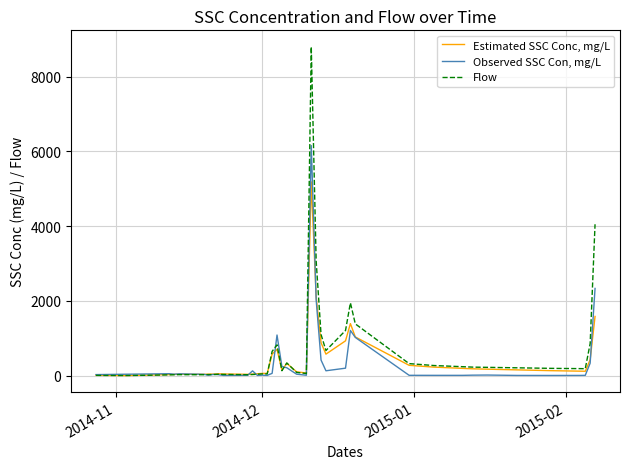

What is the average value of the Flow series?

688.9